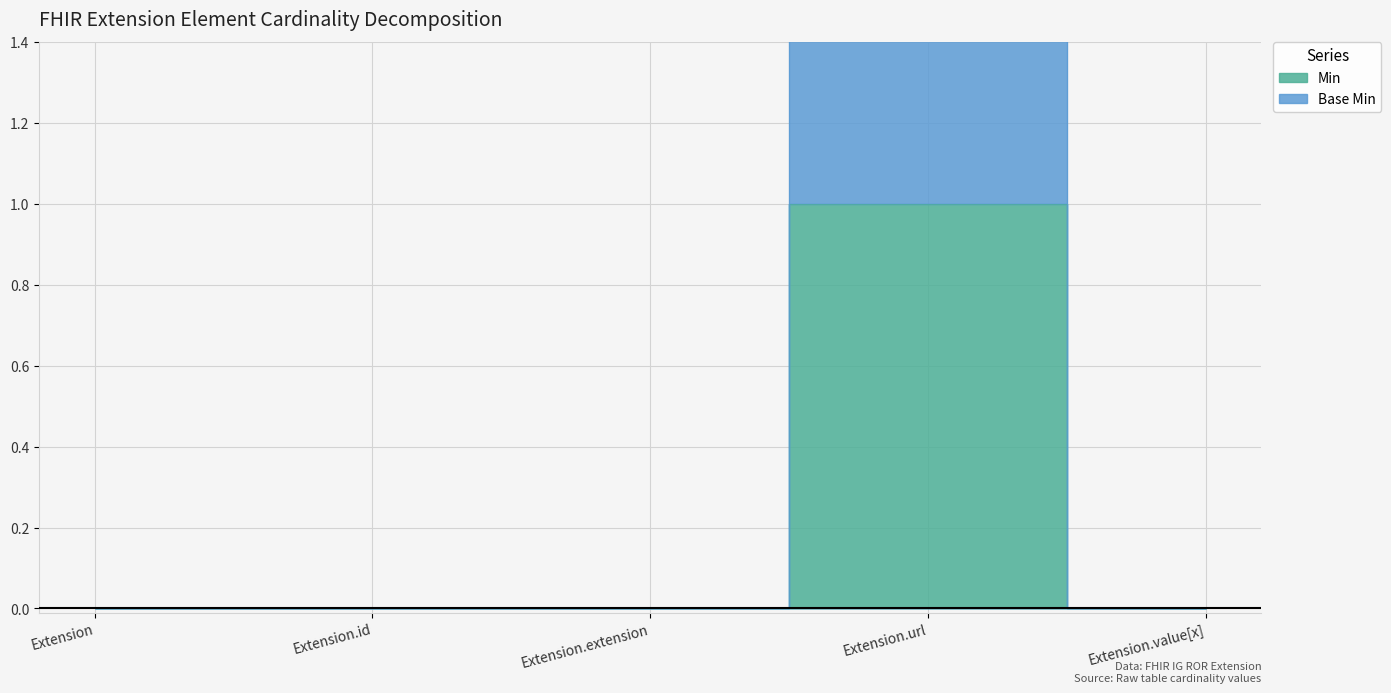

Count the Base Min values in the range 0 to 1.

4